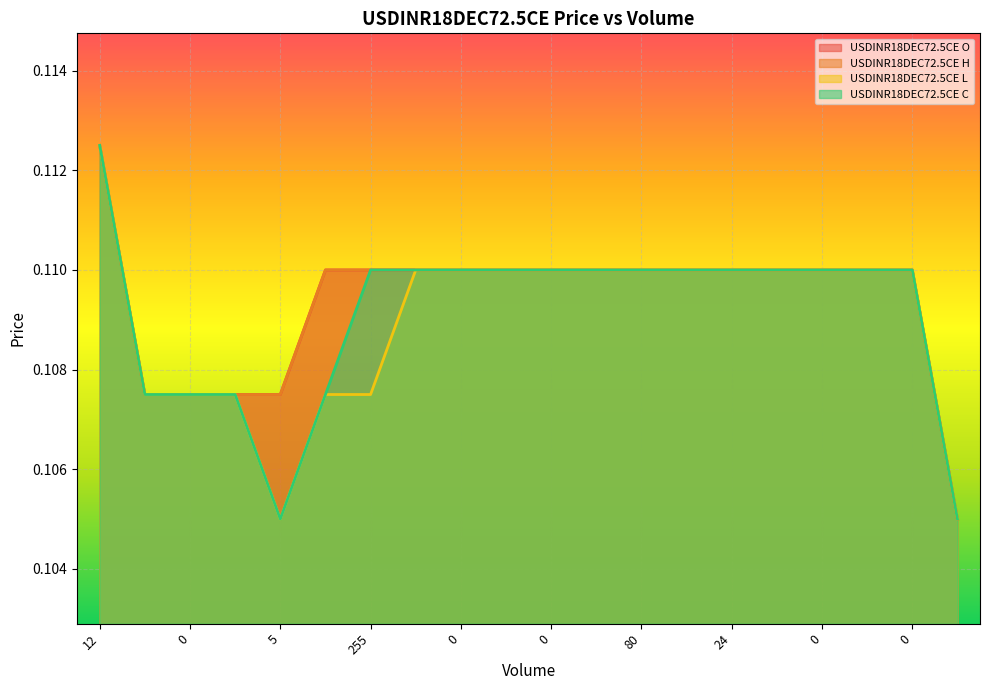

Does the chart display data point markers on the line(s)?

No